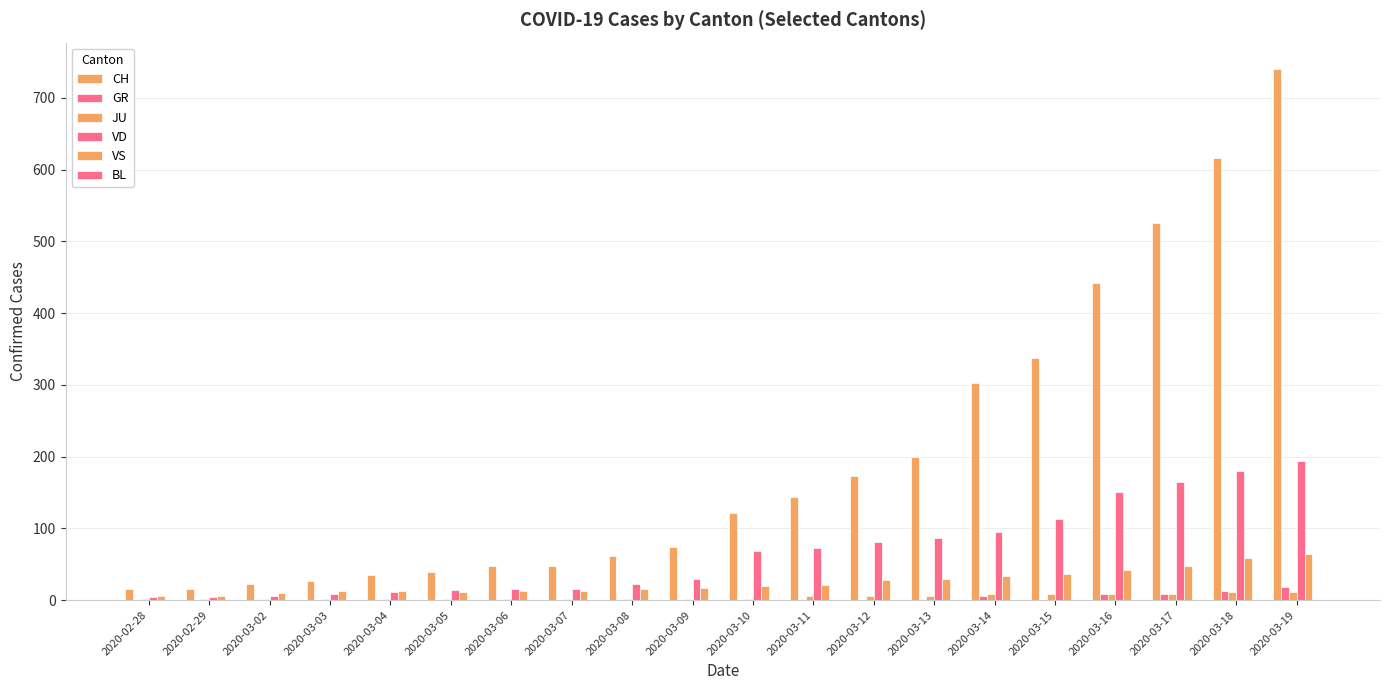

Where is JU nearest to the value 6?

2020-03-12